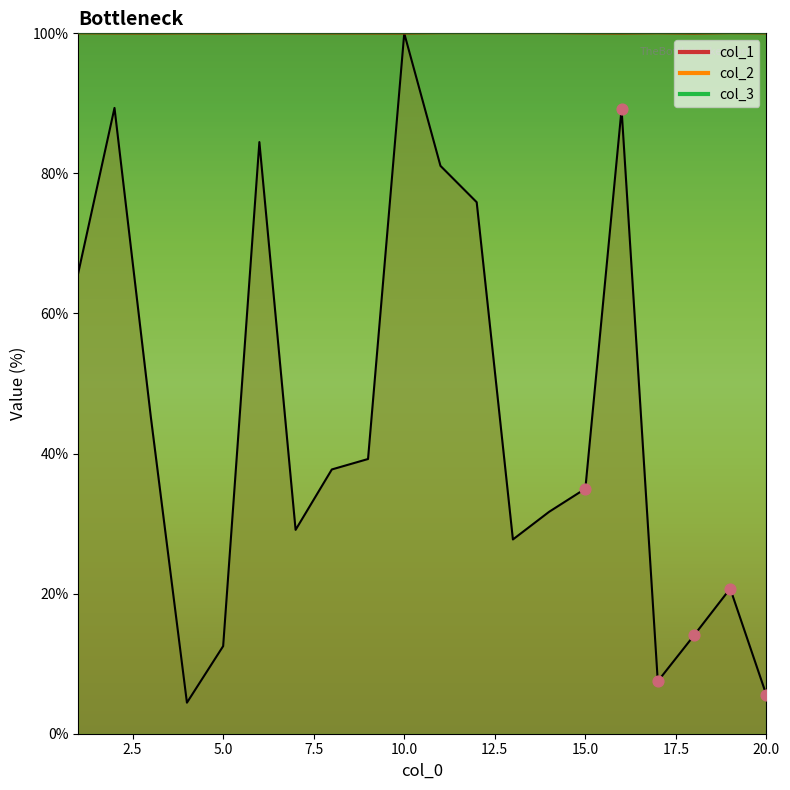

Which series has the largest total across all categories?

col_2